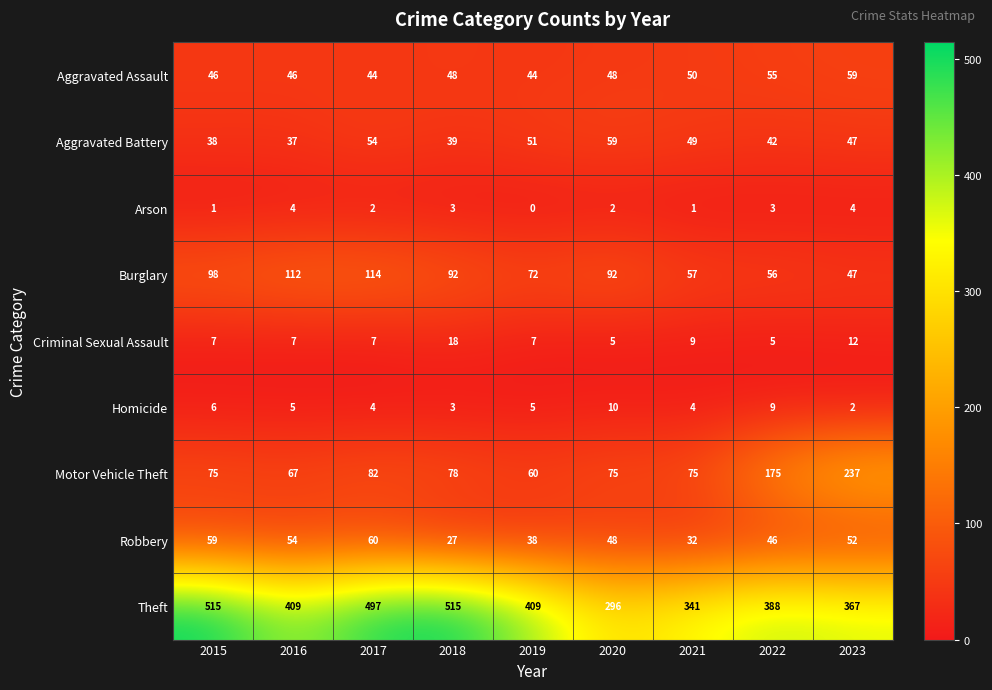

What is the sum of the Homicide values at 2015 and 2022?

15